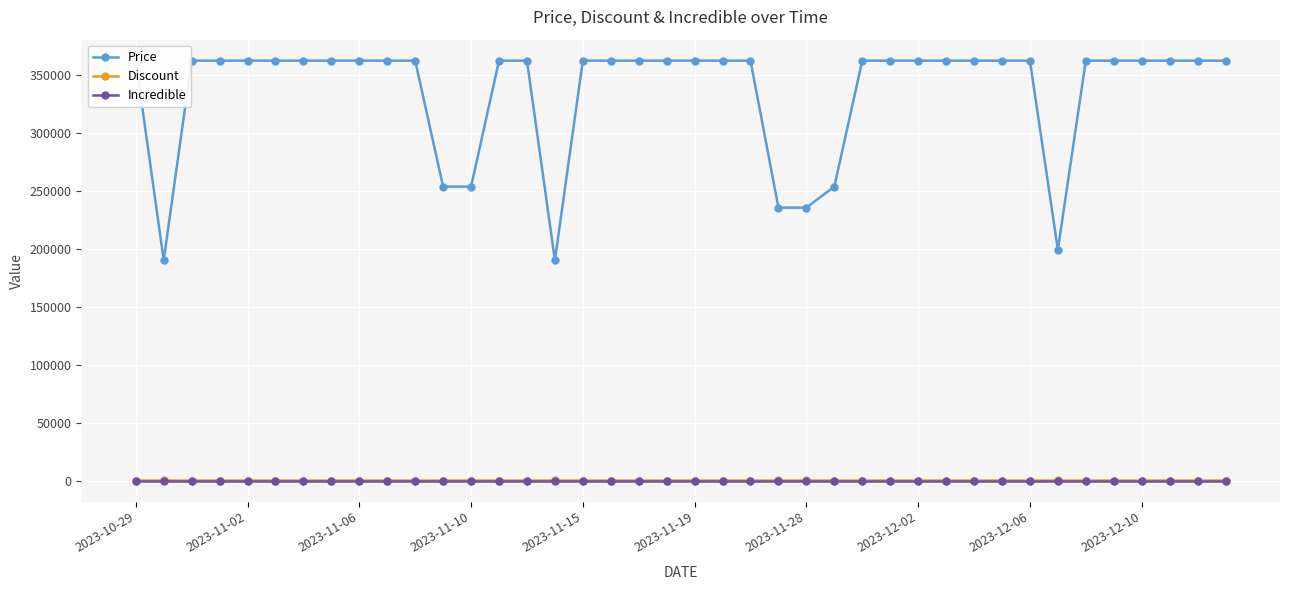

True or false: Discount has more than 2 points higher than both neighbors.

True